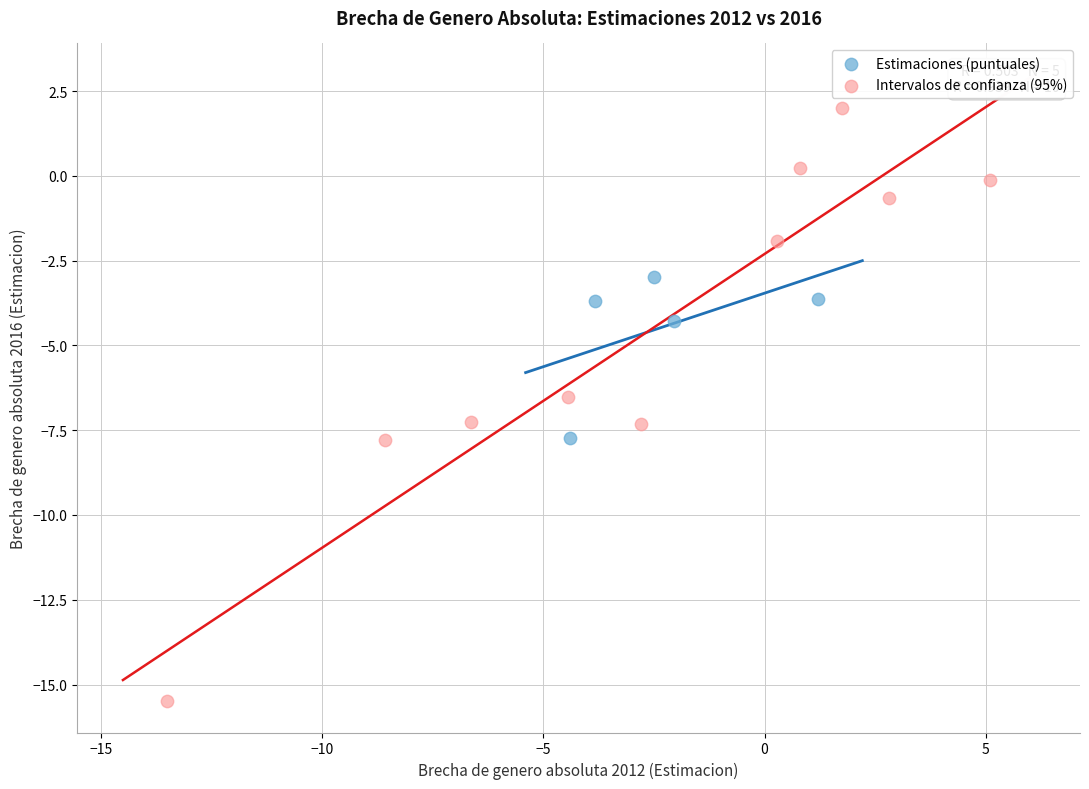

Which series has the largest Y range (max minus min)?

Intervalos de confianza (95%)